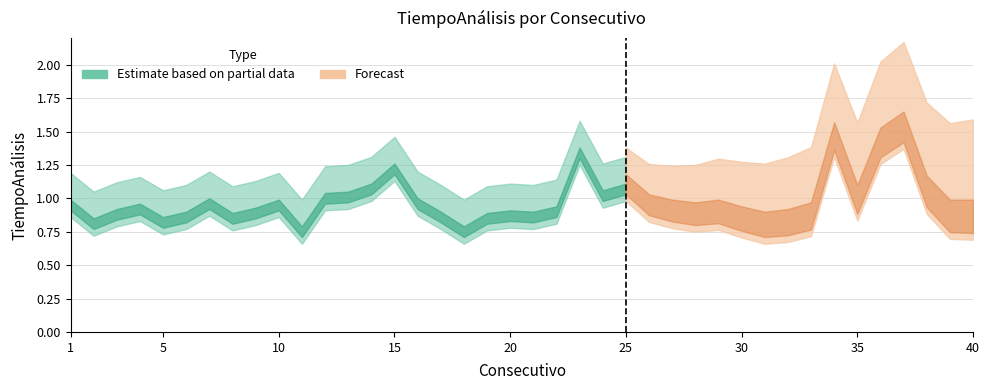

Reading right to left, what are all the values shown in this chart?

0.9	0.9	1.1	1.6	1.5	1.1	1.5	0.9	0.9	0.8	0.9	0.9	0.9	0.9	1.0	1.1	1.1	1.4	1.0	0.9	0.9	0.9	0.8	0.9	1.0	1.3	1.1	1.1	1.1	0.8	1.0	0.9	0.9	1.0	0.9	0.9	1.0	0.9	0.9	1.0